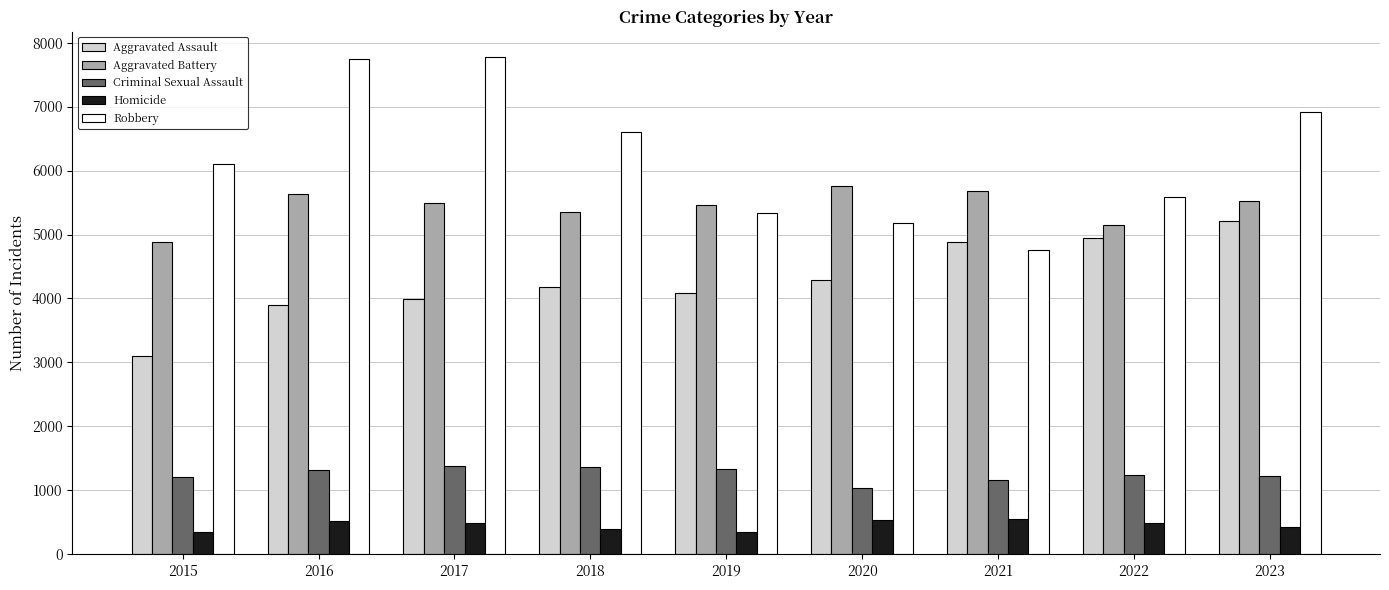

Which series changed the most between 2018 and 2022?

Robbery